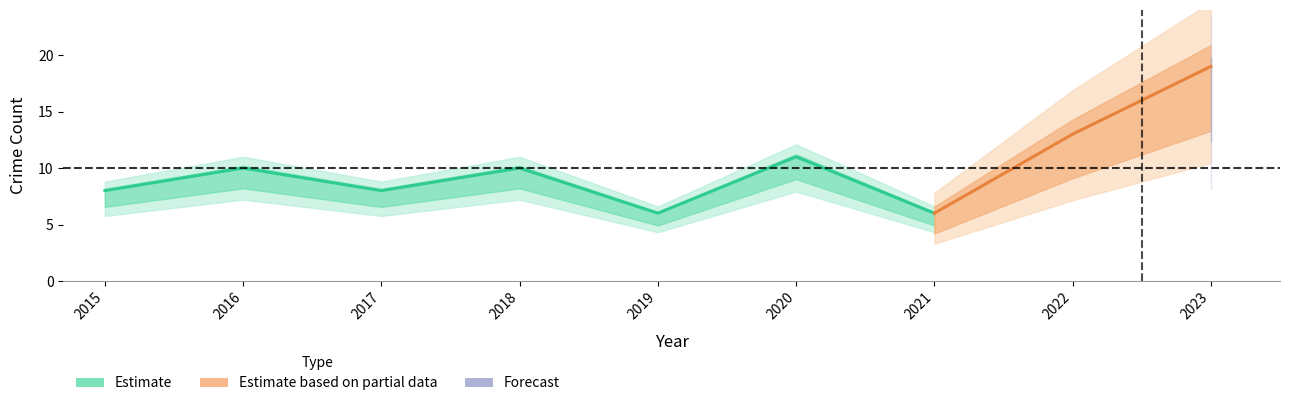

How many lines are shown in the chart?

4